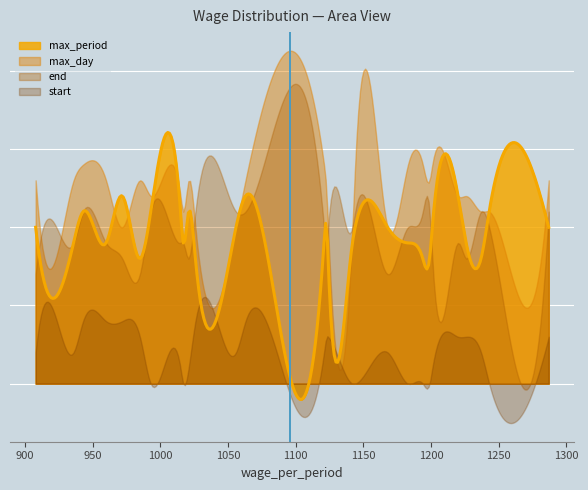

True or false: max_day and start cross at least once.

True